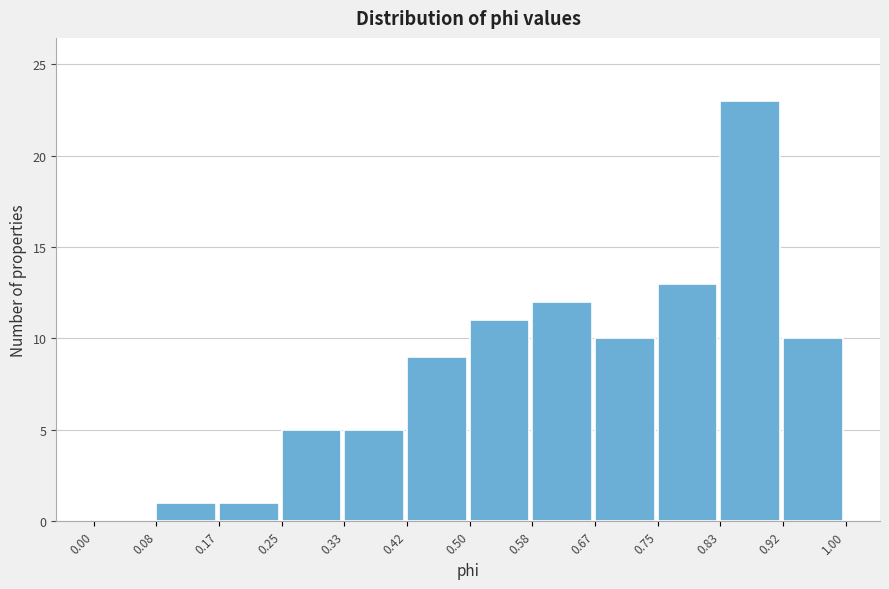

Reading left to right, list every bar in this chart as the range it spans on the x-axis followed by its height. The values are not printed on the chart, so give them approximately, as read against the axis.

0.00 to 0.08: 0
0.08 to 0.17: 1
0.17 to 0.25: 1
0.25 to 0.33: 5
0.33 to 0.42: 5
0.42 to 0.50: 9
0.50 to 0.58: 11
0.58 to 0.67: 12
0.67 to 0.75: 10
0.75 to 0.83: 13
0.83 to 0.92: 23
0.92 to 1.00: 10